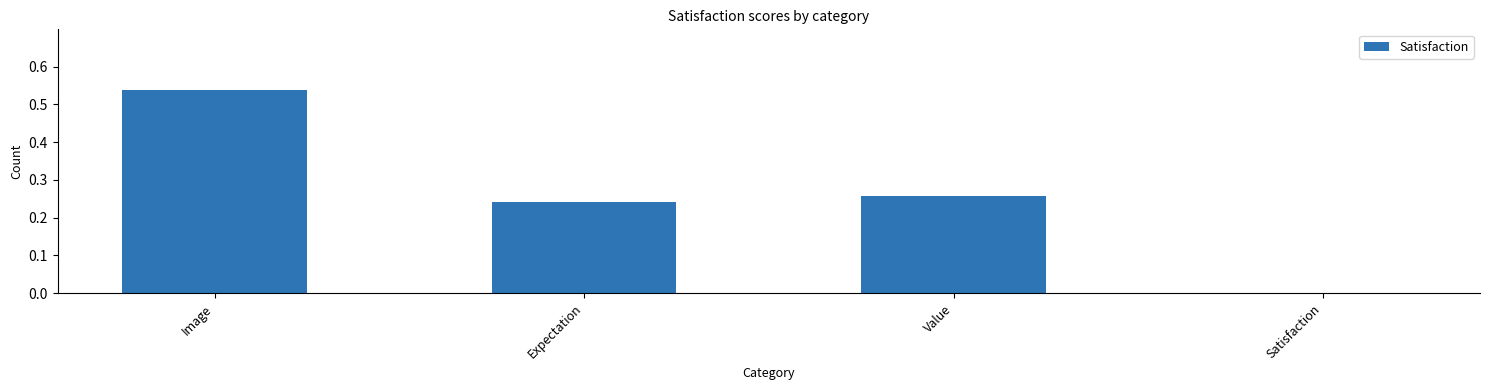

Which has a higher value, Expectation or Value?

Value